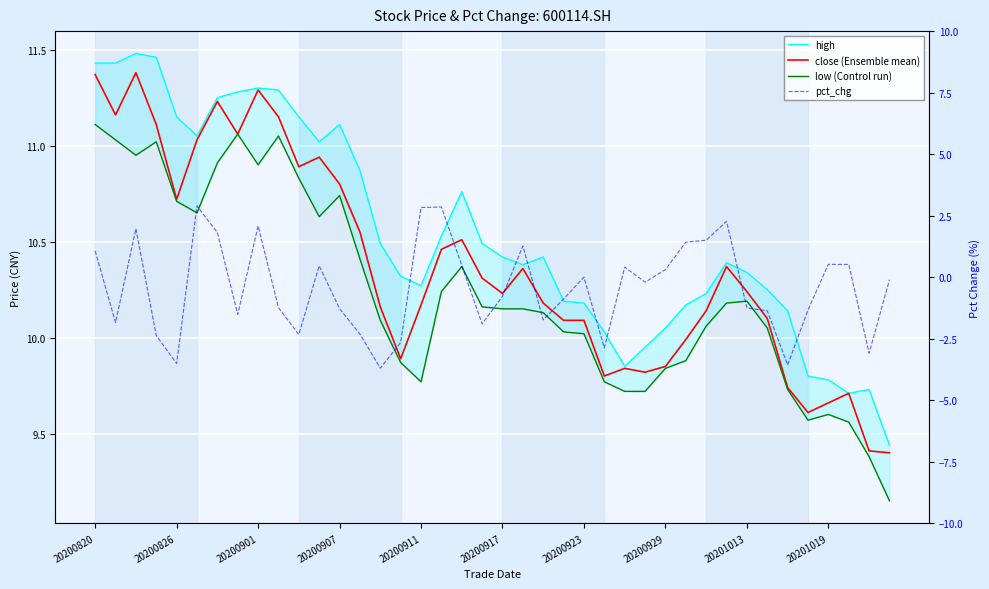

True or false: low (Control run) has more than 2 points higher than both neighbors.

True